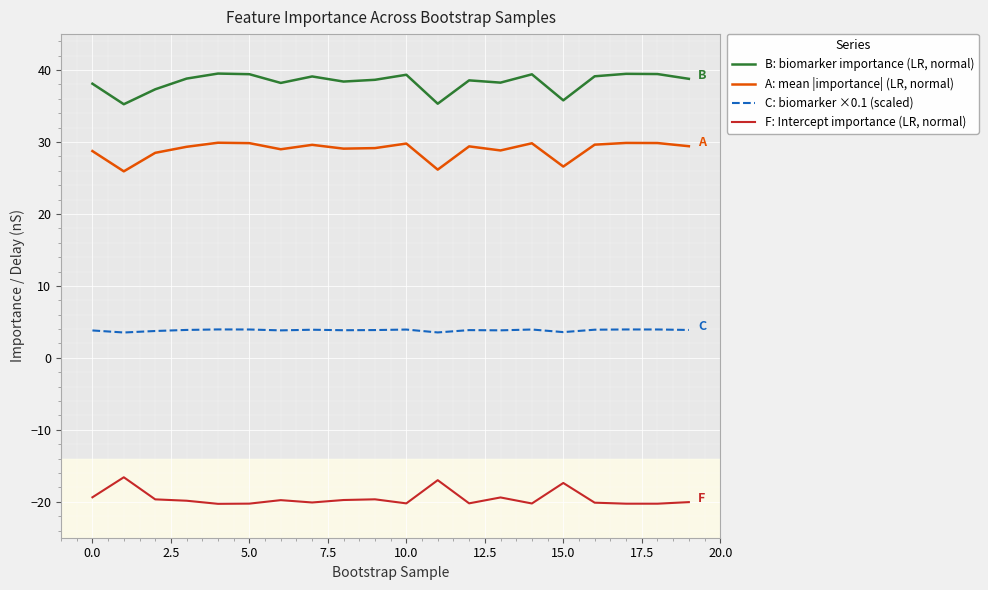

True or false: B: biomarker importance (LR, normal) and C: biomarker ×0.1 (scaled) cross at least once.

False